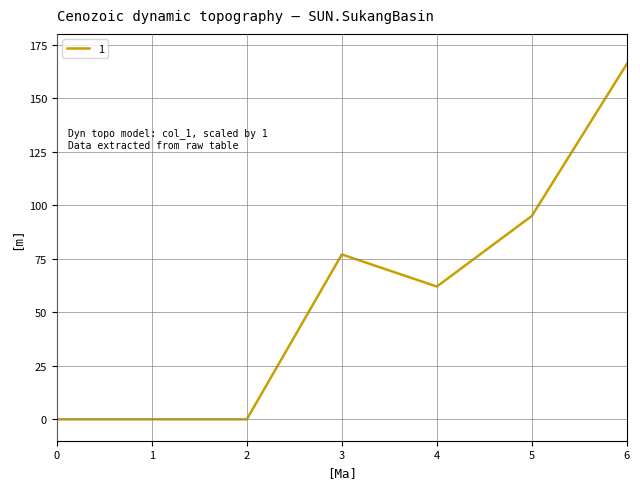

At which label is the value closest to 83?

3